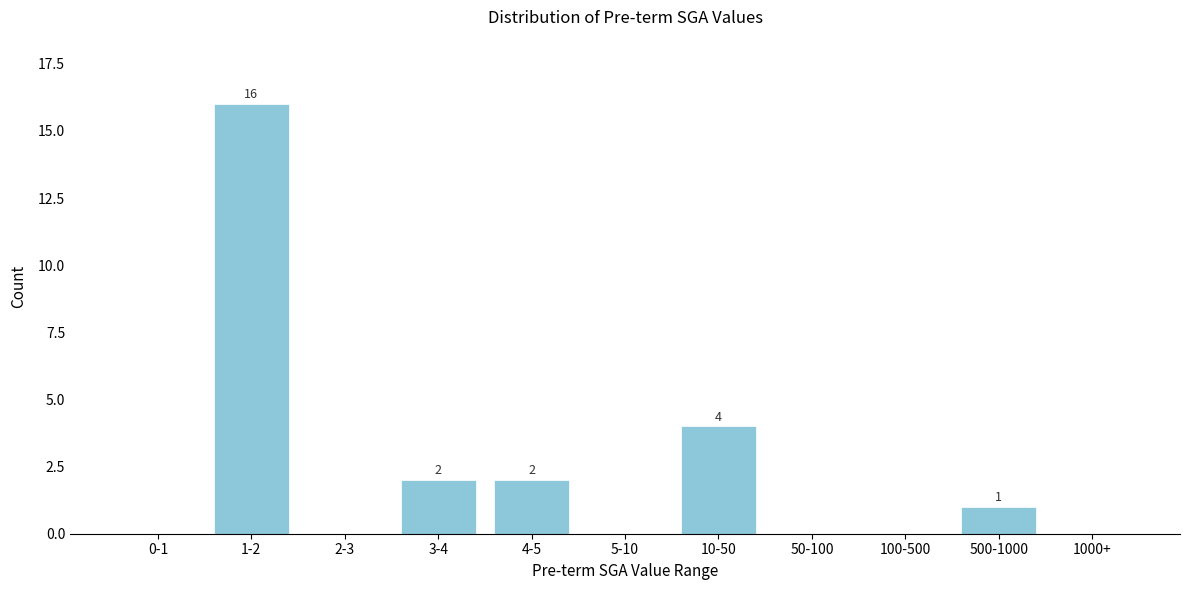

Reading left to right, list all the values displayed in this chart.

0-1=0	1-2=16	2-3=0	3-4=2	4-5=2	5-10=0	10-50=4	50-100=0	100-500=0	500-1000=1	1000+=0